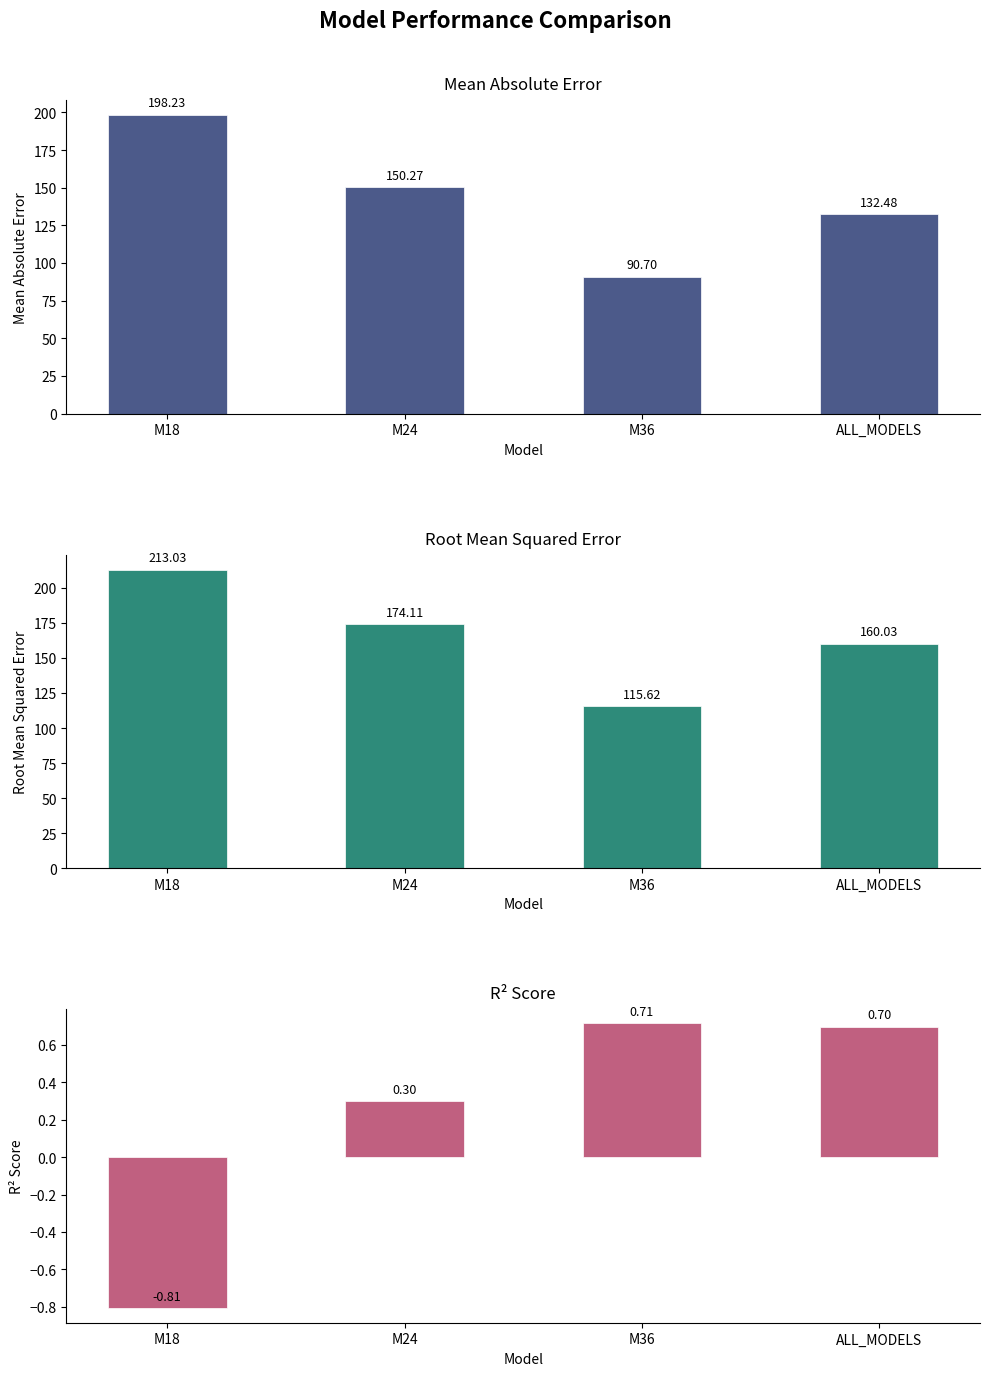

Where does the R2 series first go above 0?

M24